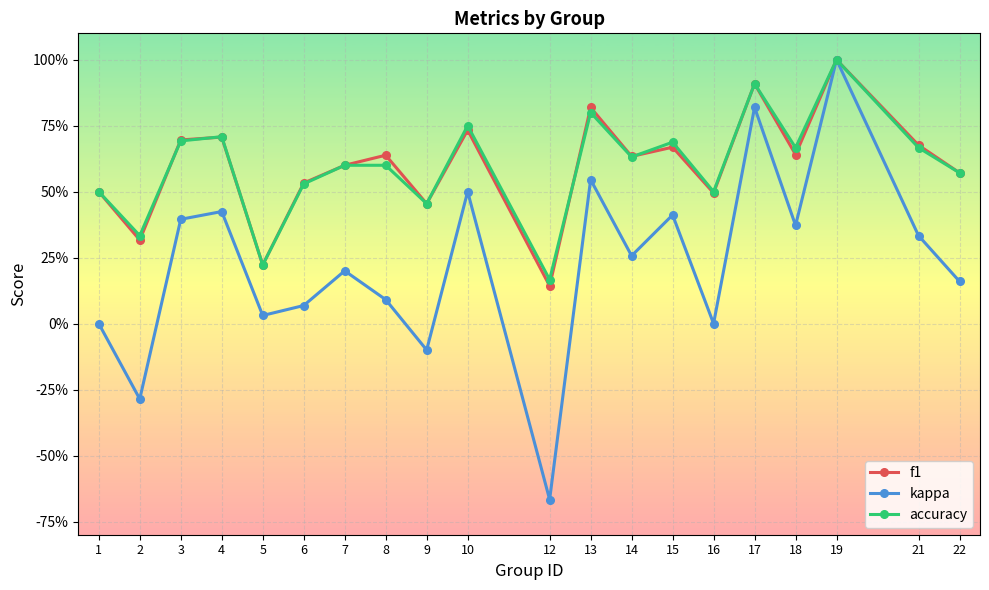

What are all the series names shown in the legend?

f1, kappa, accuracy